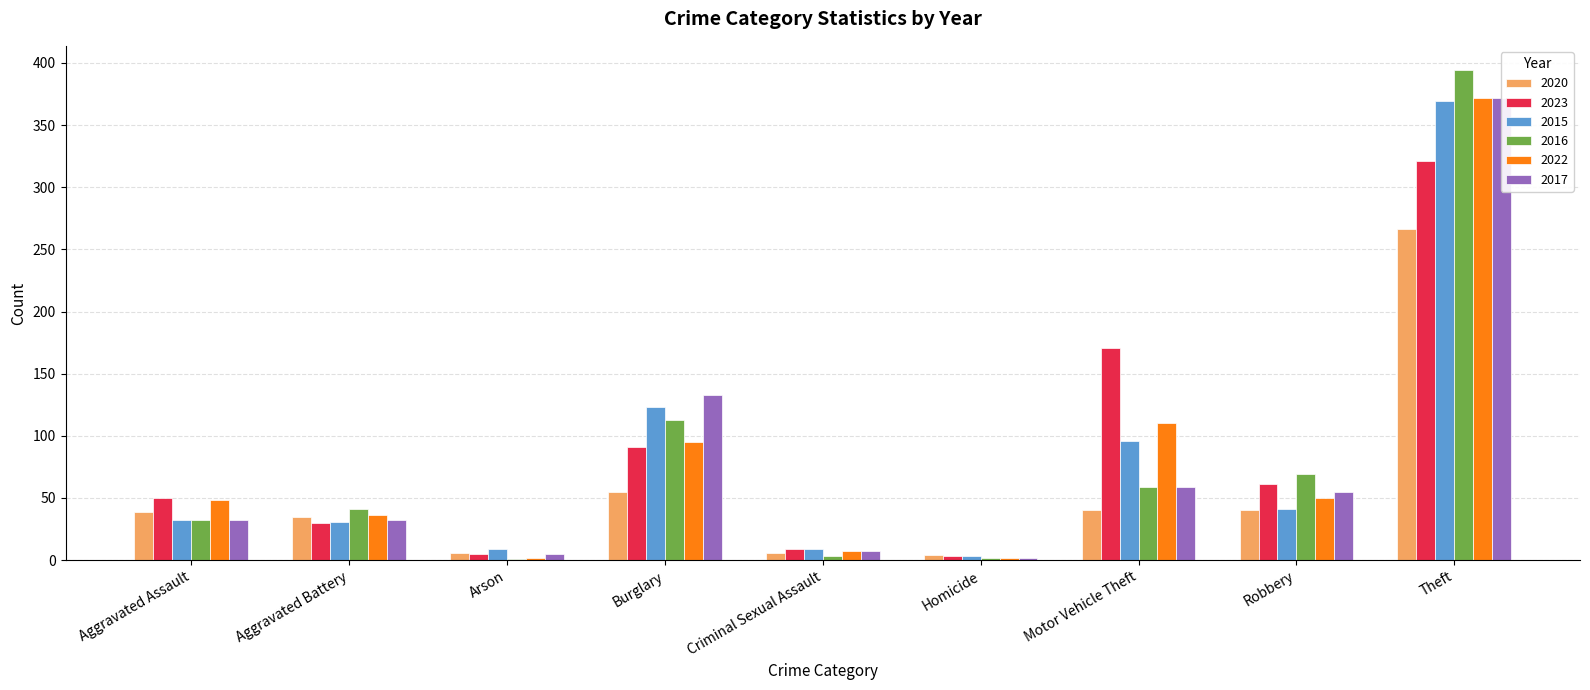

Reading right to left, extract all data points from this chart.

2020: Total=491	Theft=266	Robbery=40	Motor Vehicle Theft=40	Homicide=4	Criminal Sexual Assault=6	Burglary=55	Arson=6	Aggravated Battery=35	Aggravated Assault=39
2023: Total=741	Theft=321	Robbery=61	Motor Vehicle Theft=171	Homicide=3	Criminal Sexual Assault=9	Burglary=91	Arson=5	Aggravated Battery=30	Aggravated Assault=50
2015: Total=713	Theft=369	Robbery=41	Motor Vehicle Theft=96	Homicide=3	Criminal Sexual Assault=9	Burglary=123	Arson=9	Aggravated Battery=31	Aggravated Assault=32
2016: Total=714	Theft=394	Robbery=69	Motor Vehicle Theft=59	Homicide=2	Criminal Sexual Assault=3	Burglary=113	Arson=1	Aggravated Battery=41	Aggravated Assault=32
2022: Total=722	Theft=372	Robbery=50	Motor Vehicle Theft=110	Homicide=2	Criminal Sexual Assault=7	Burglary=95	Arson=2	Aggravated Battery=36	Aggravated Assault=48
2017: Total=697	Theft=372	Robbery=55	Motor Vehicle Theft=59	Homicide=2	Criminal Sexual Assault=7	Burglary=133	Arson=5	Aggravated Battery=32	Aggravated Assault=32